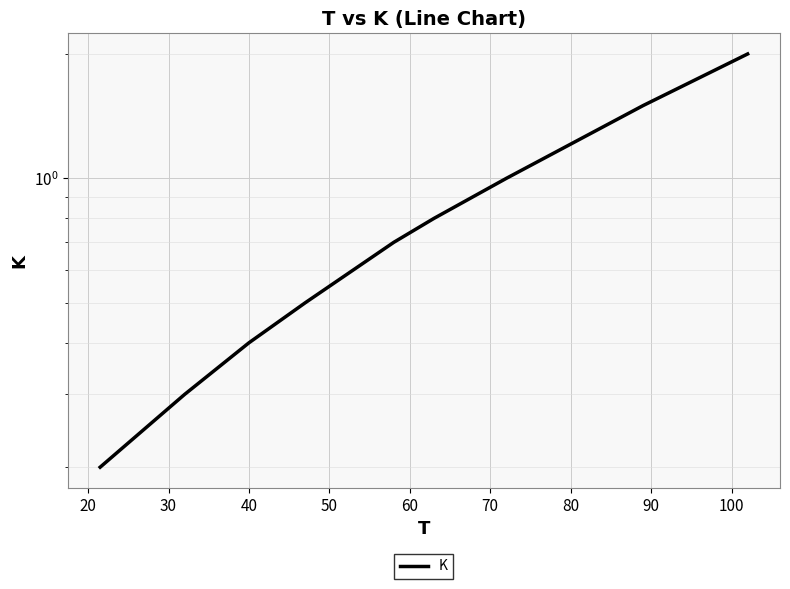

The chart shows a value of 0.3 at 50. True or false?

False